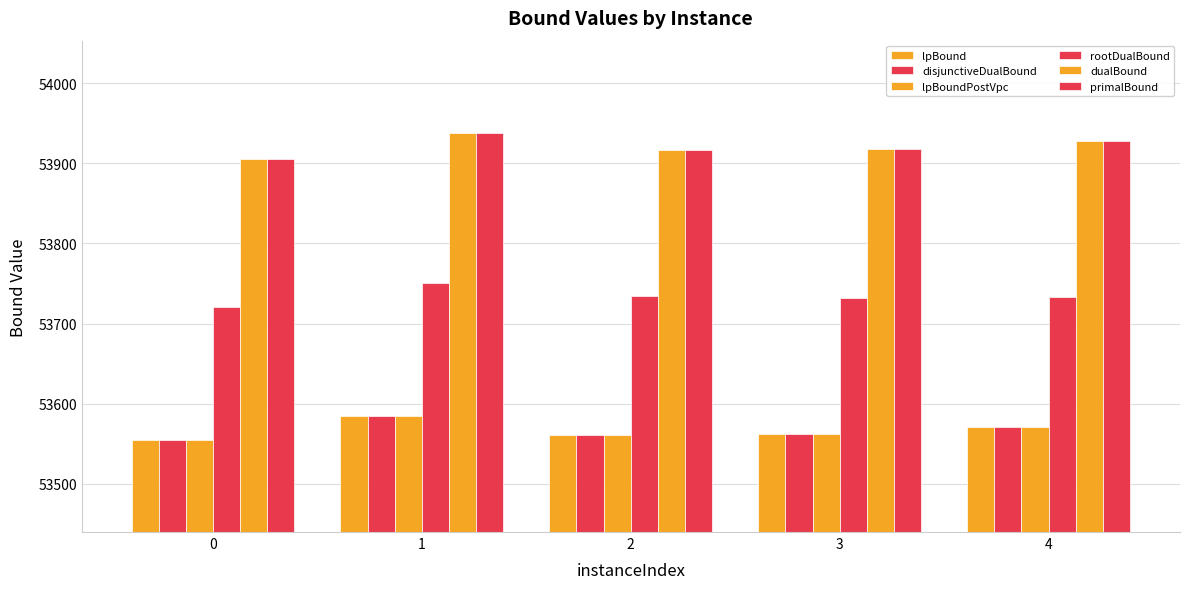

Reading left to right, list all the values displayed in this chart.

lpBound: 0=53555.0	1=53584.6	2=53561.0	3=53562.4	4=53571.4
disjunctiveDualBound: 0=53555.0	1=53584.6	2=53561.0	3=53562.4	4=53571.4
lpBoundPostVpc: 0=53555.0	1=53584.6	2=53561.0	3=53562.4	4=53571.4
rootDualBound: 0=53720.6	1=53750.1	2=53734.6	3=53731.9	4=53732.9
dualBound: 0=53905.0	1=53938.0	2=53916.0	3=53918.0	4=53928.0
primalBound: 0=53905.0	1=53938.0	2=53916.0	3=53918.0	4=53928.0